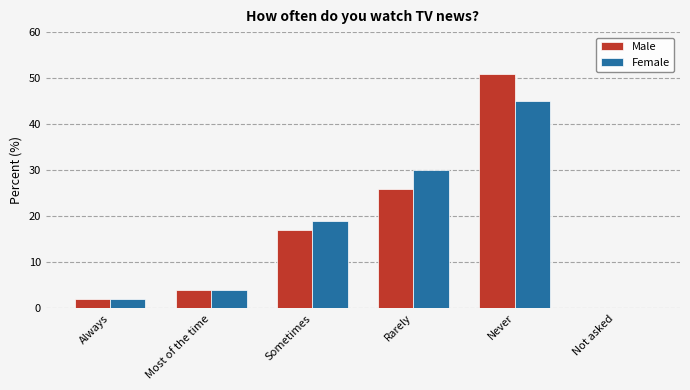

Reading left to right, list all the values displayed in this chart.

Male: Always=2	Most of the time=4	Sometimes=17	Rarely=26	Never=51	Not asked=0
Female: Always=2	Most of the time=4	Sometimes=19	Rarely=30	Never=45	Not asked=0